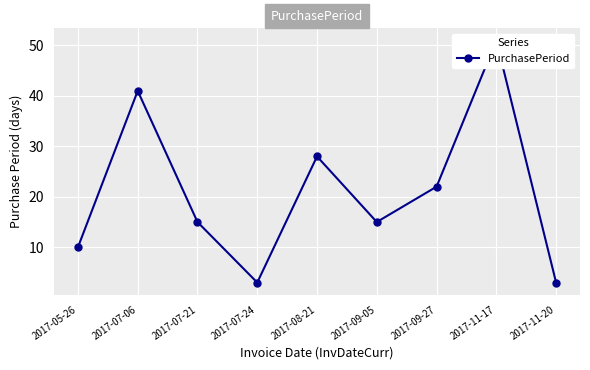

What is the difference between the second highest and minimum values?

38